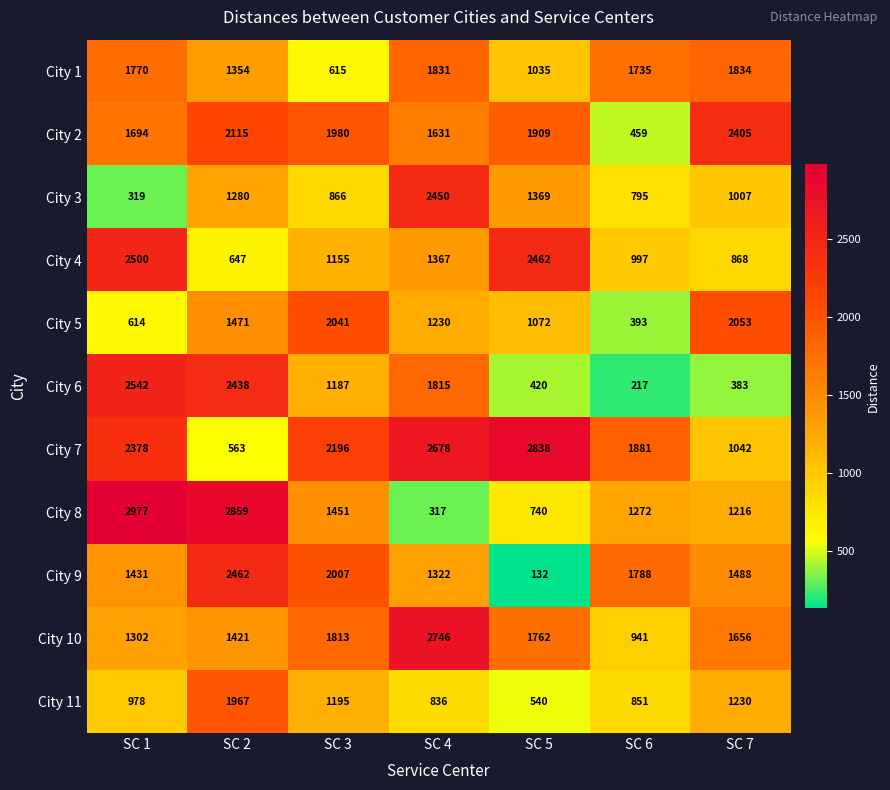

Where does the City 9 series first go above 1488?

SC 2